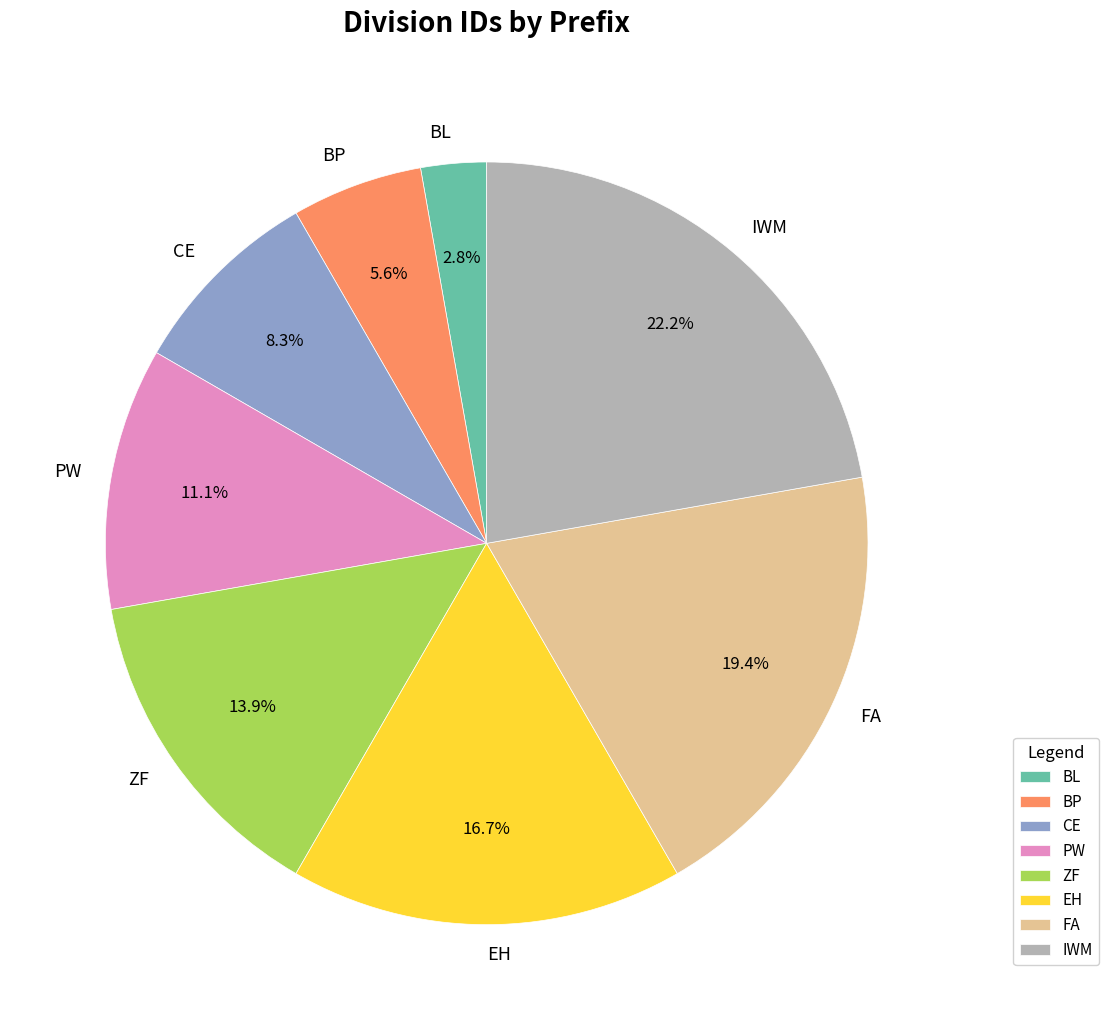

Between EH and ZF, which is larger?

EH